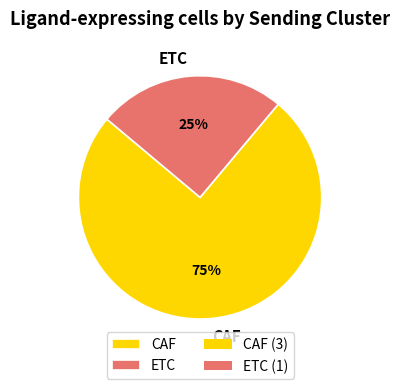

What is the ratio of the value at CAF to the value at ETC?

3.0